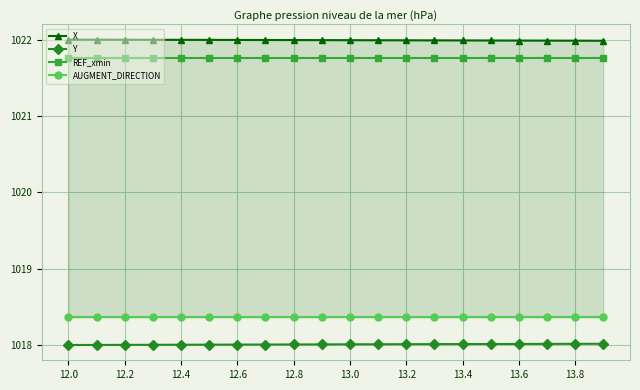

True or false: REF_xmin has a value of 1760.7 at 13.8.

False